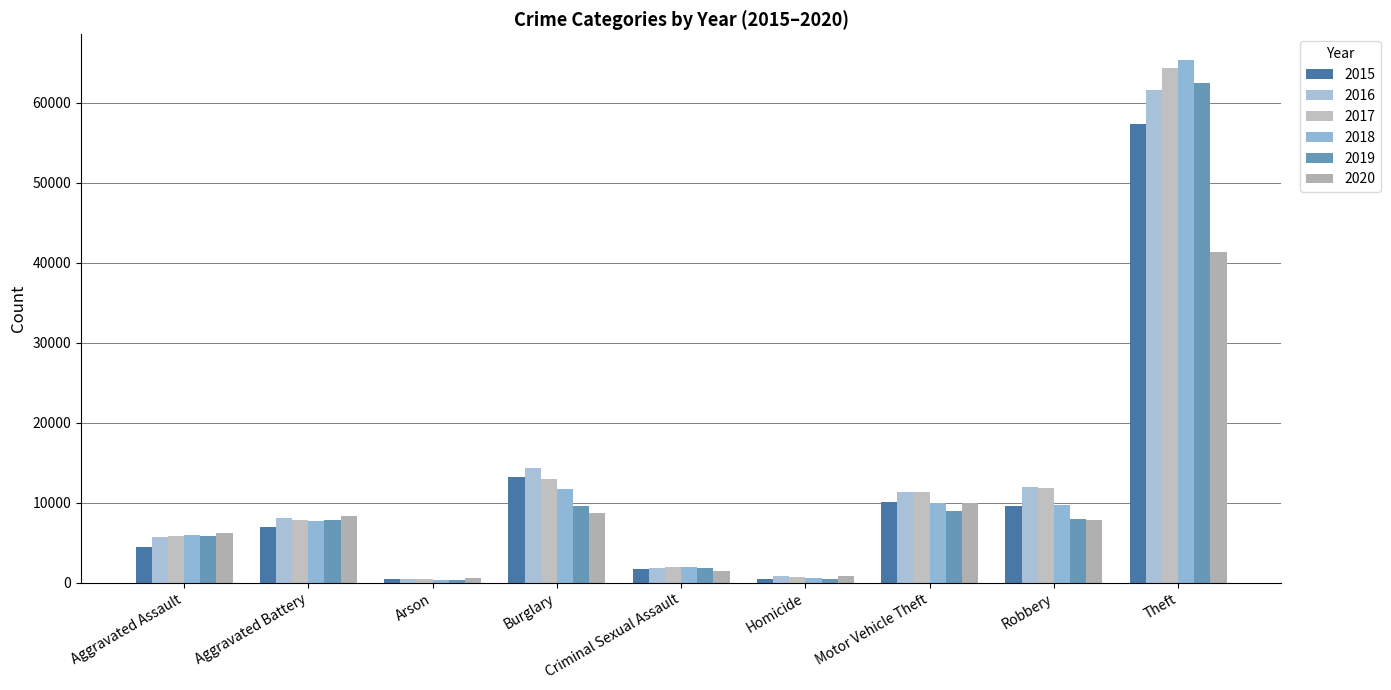

What position from the left is Aggravated Assault?

1